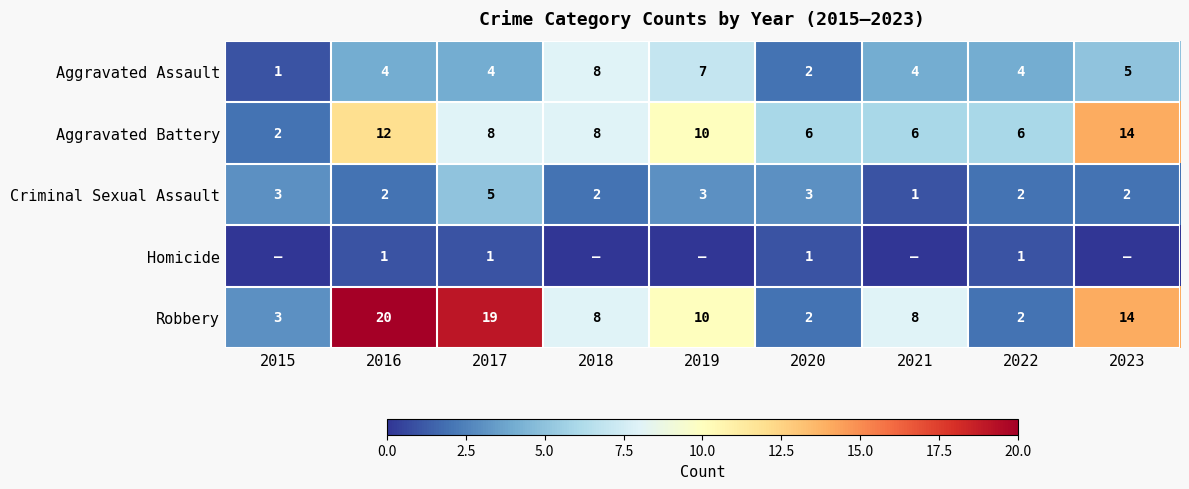

The value of Aggravated Assault at 2020 is 2. True or false?

True